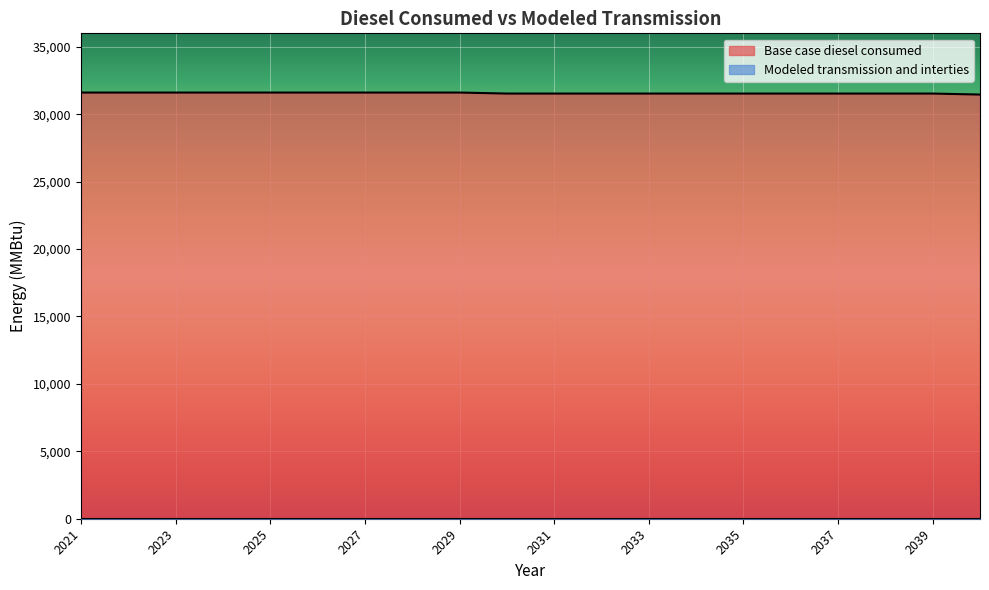

Count the number of values greater than 31533.

19